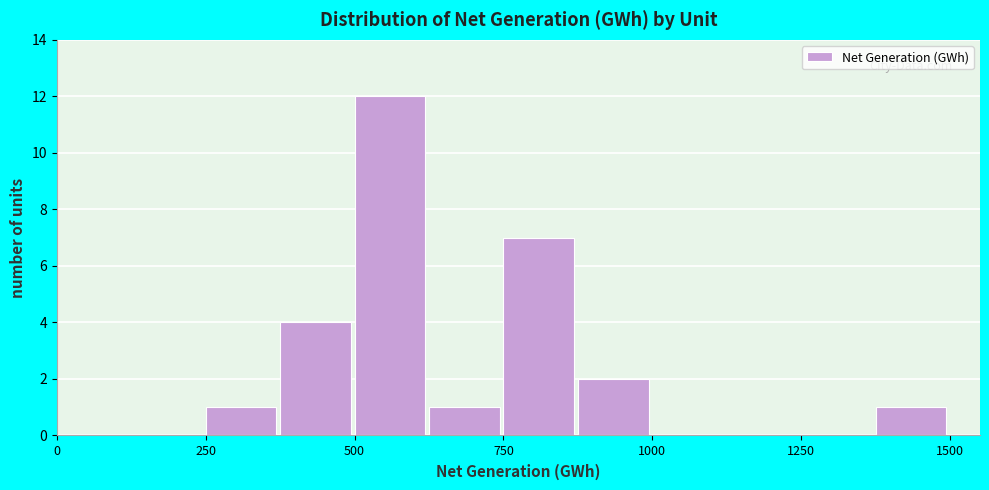

Read against the x-axis, roughly where is the centre of the tallest bar?

550